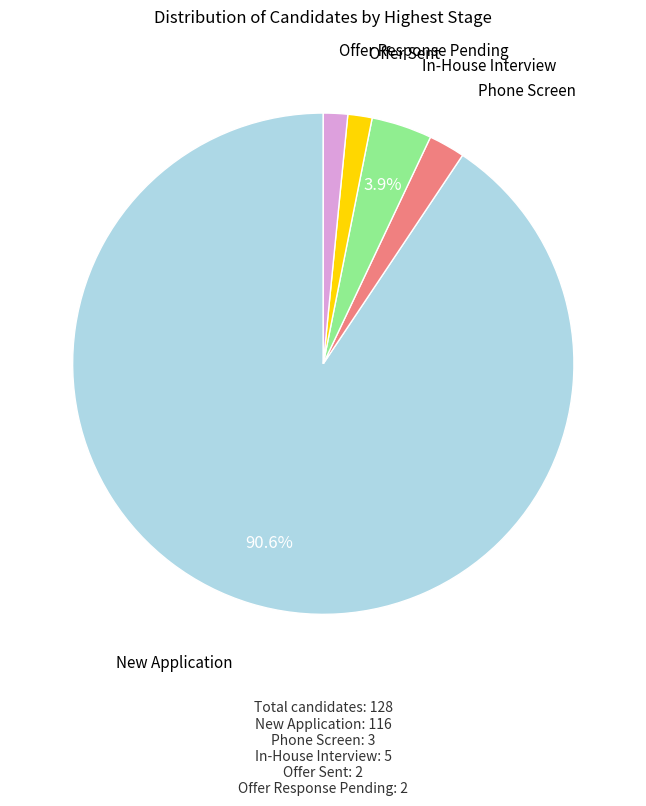

Which has a higher value, Offer Sent or Phone Screen?

Phone Screen